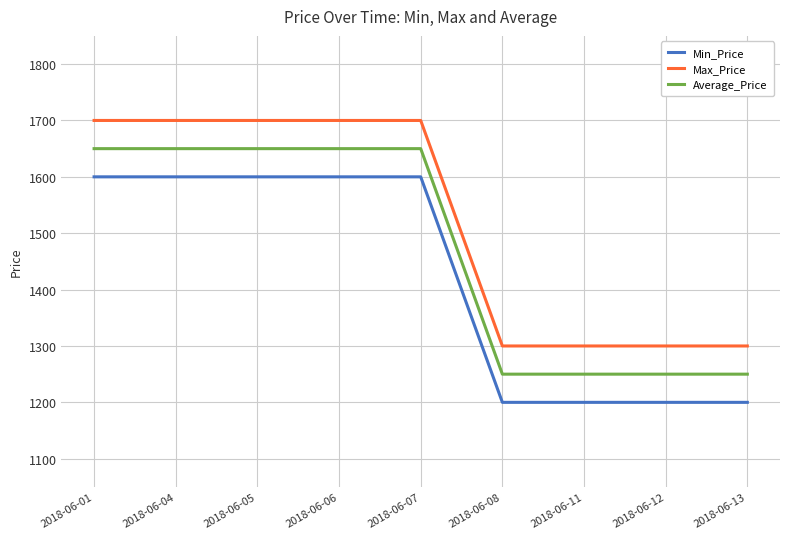

Is this an area chart (filled region under the line)?

No